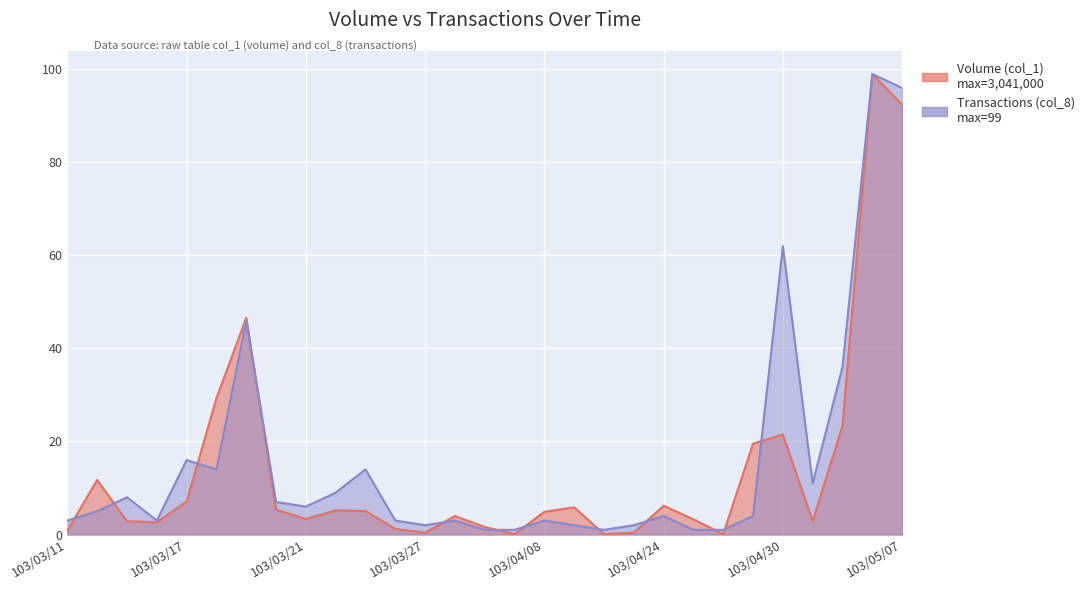

How many lines are shown in the chart?

2